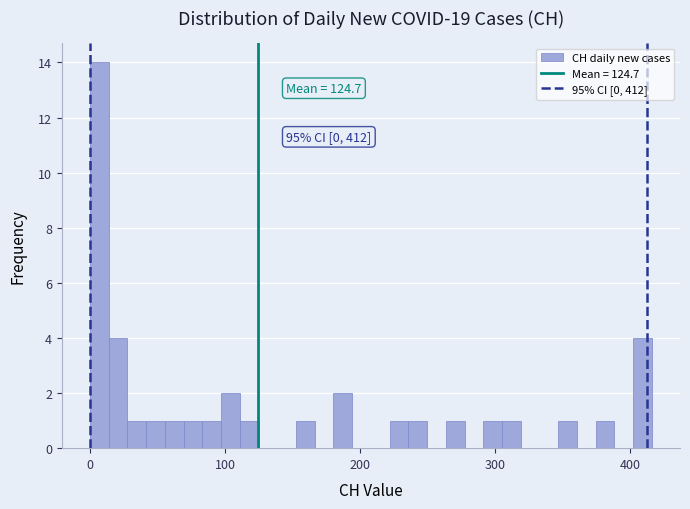

Read against the x-axis, roughly where is the centre of the tallest bar?

10